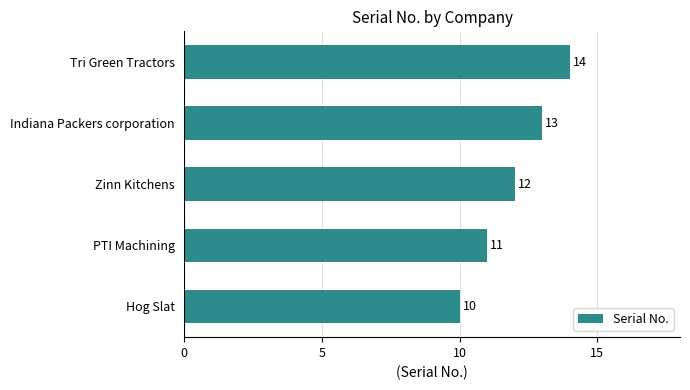

Reading bottom to top, what are all the values shown in this chart?

10	11	12	13	14